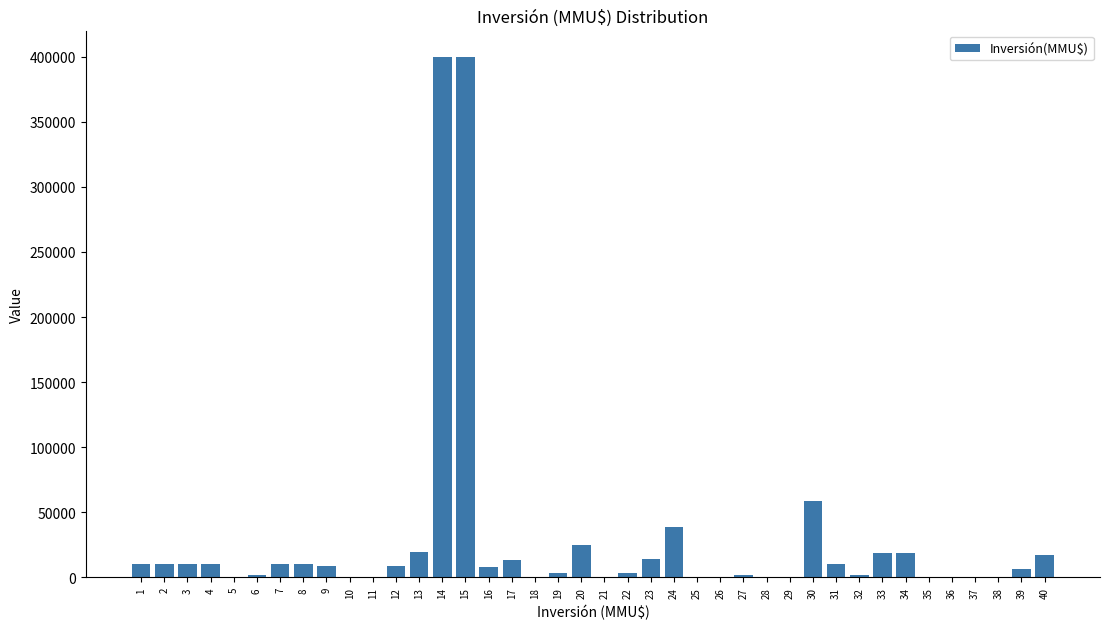

The value at 30 is 58437. True or false?

True